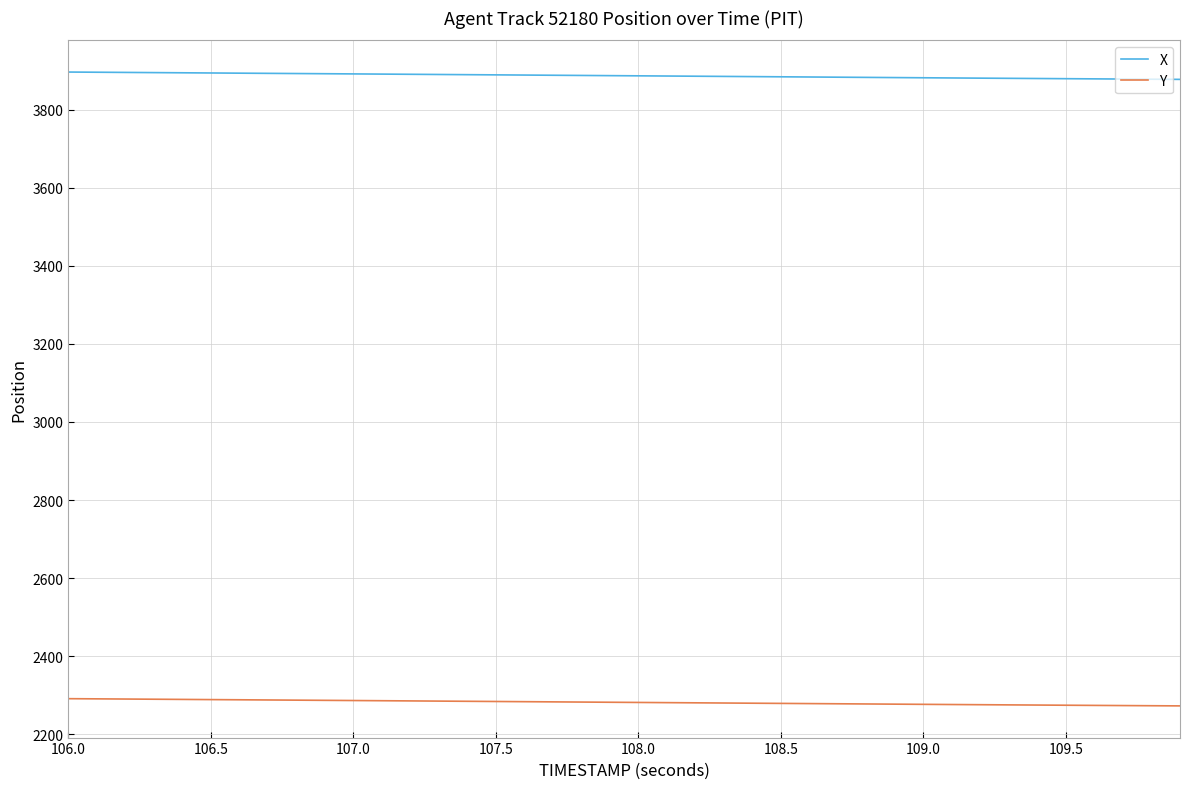

True or false: Y and X intersect in this chart.

False